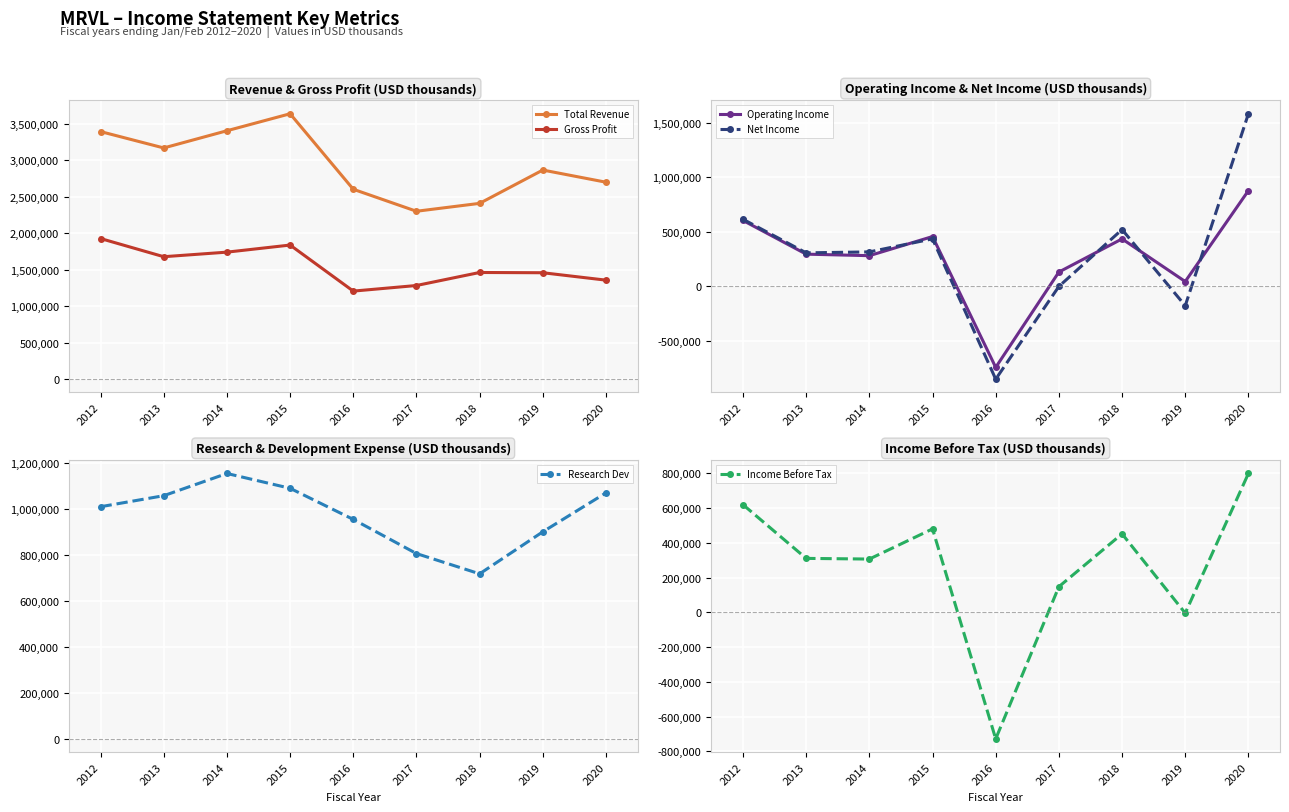

Which series has the largest total across all categories?

Total Revenue